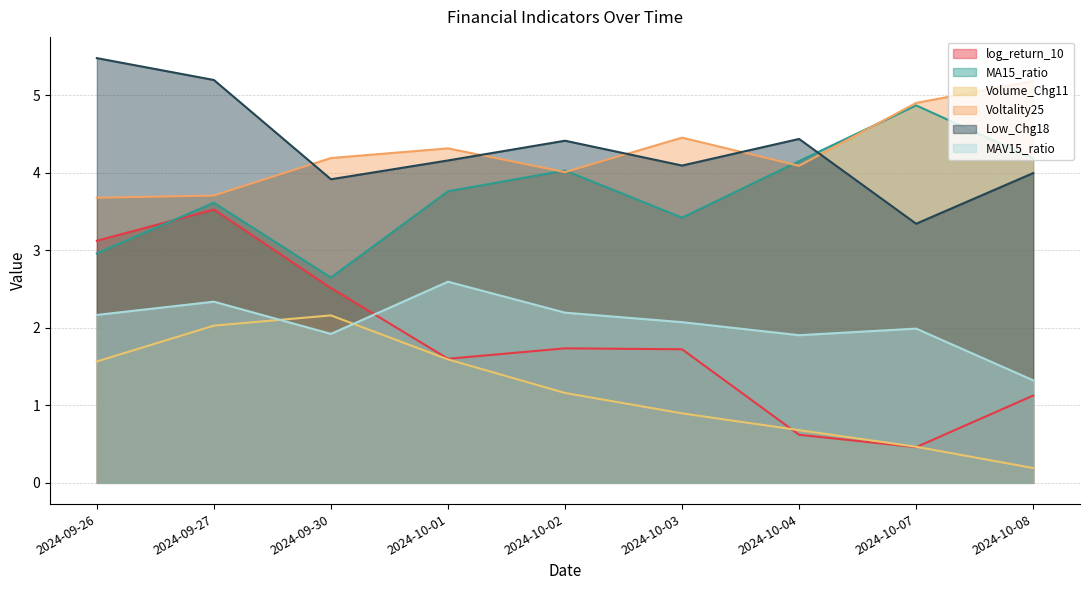

What is the difference between the maximum and second lowest values in the Volume_Chg11 series?

1.7